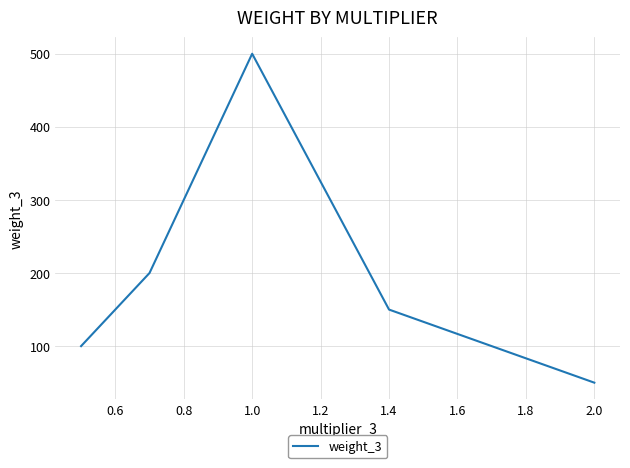

What is the smallest value displayed?

50